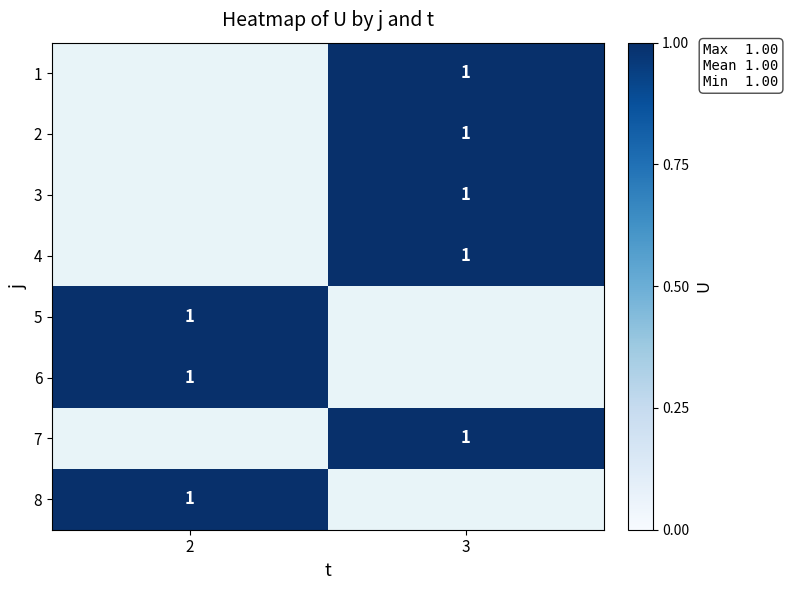

True or false: row_4 has a value of 0.6 at 2.

False